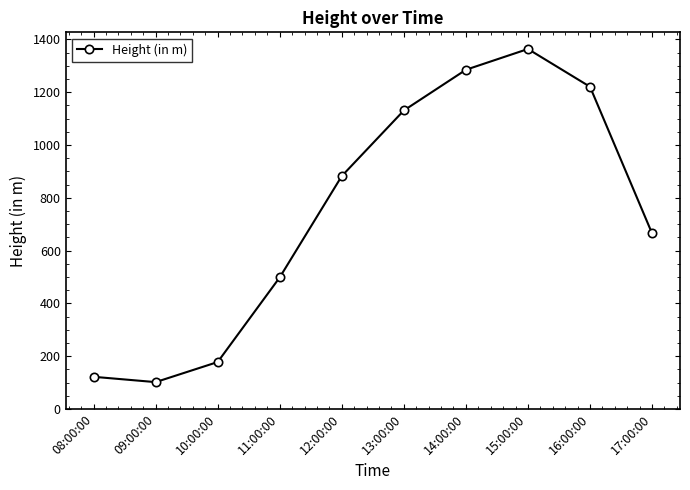

What is the greatest value displayed?

1363.6